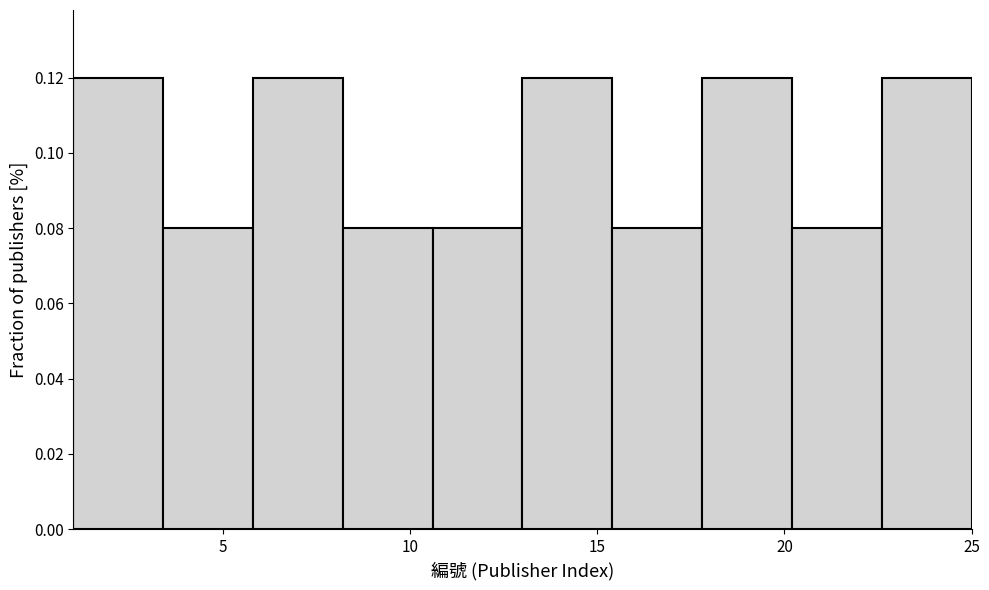

Reading left to right, list every bar in this chart as the range it spans on the x-axis followed by its height. Neither the bar edges nor the heights are printed on the chart, so give them approximately, as read against the axes.

1.0 to 3.4: 0.12
3.4 to 5.8: 0.08
5.8 to 8.2: 0.12
8.2 to 10.6: 0.08
10.6 to 13.0: 0.08
13.0 to 15.4: 0.12
15.4 to 17.8: 0.08
17.8 to 20.2: 0.12
20.2 to 22.6: 0.08
22.6 to 25.0: 0.12